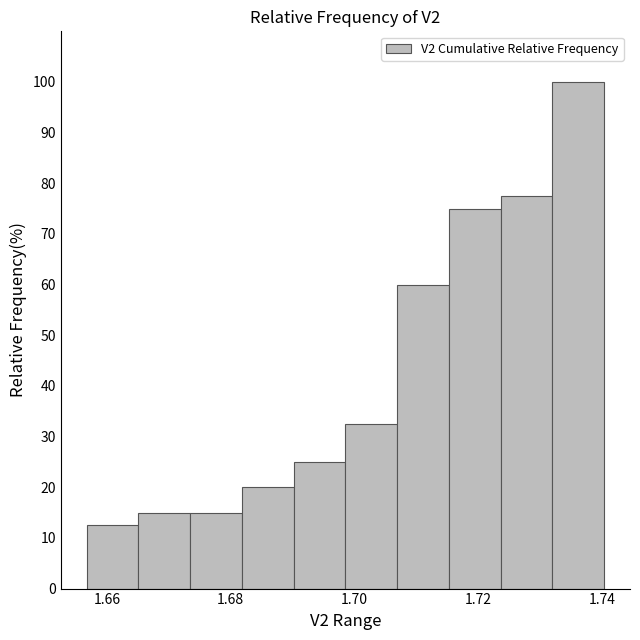

Reading left to right, transcribe this chart: for each bar, give the range it covers on the x-axis and its height. Neither the bar edges nor the heights are printed on the chart, so give them approximately, as read against the axes.

1.656 to 1.666: 13
1.666 to 1.674: 15
1.674 to 1.682: 15
1.682 to 1.690: 20
1.690 to 1.698: 25
1.698 to 1.706: 33
1.706 to 1.716: 60
1.716 to 1.724: 75
1.724 to 1.732: 78
1.732 to 1.740: 100